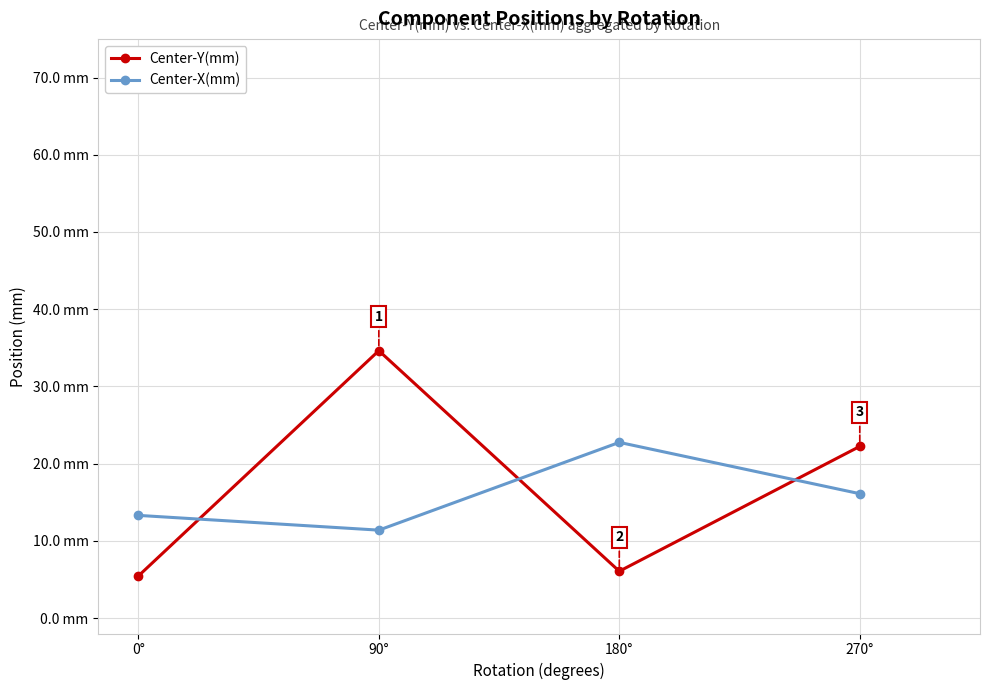

What are all the series names shown in the legend?

Center-Y(mm), Center-X(mm)